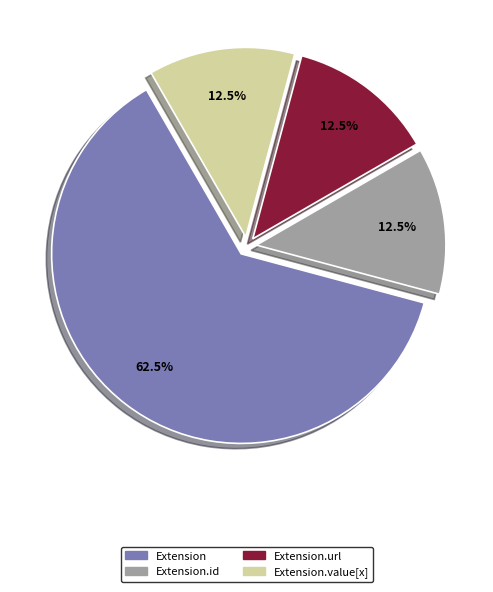

What is the ratio of the value at Extension.value[x] to the value at Extension.url?

1.0